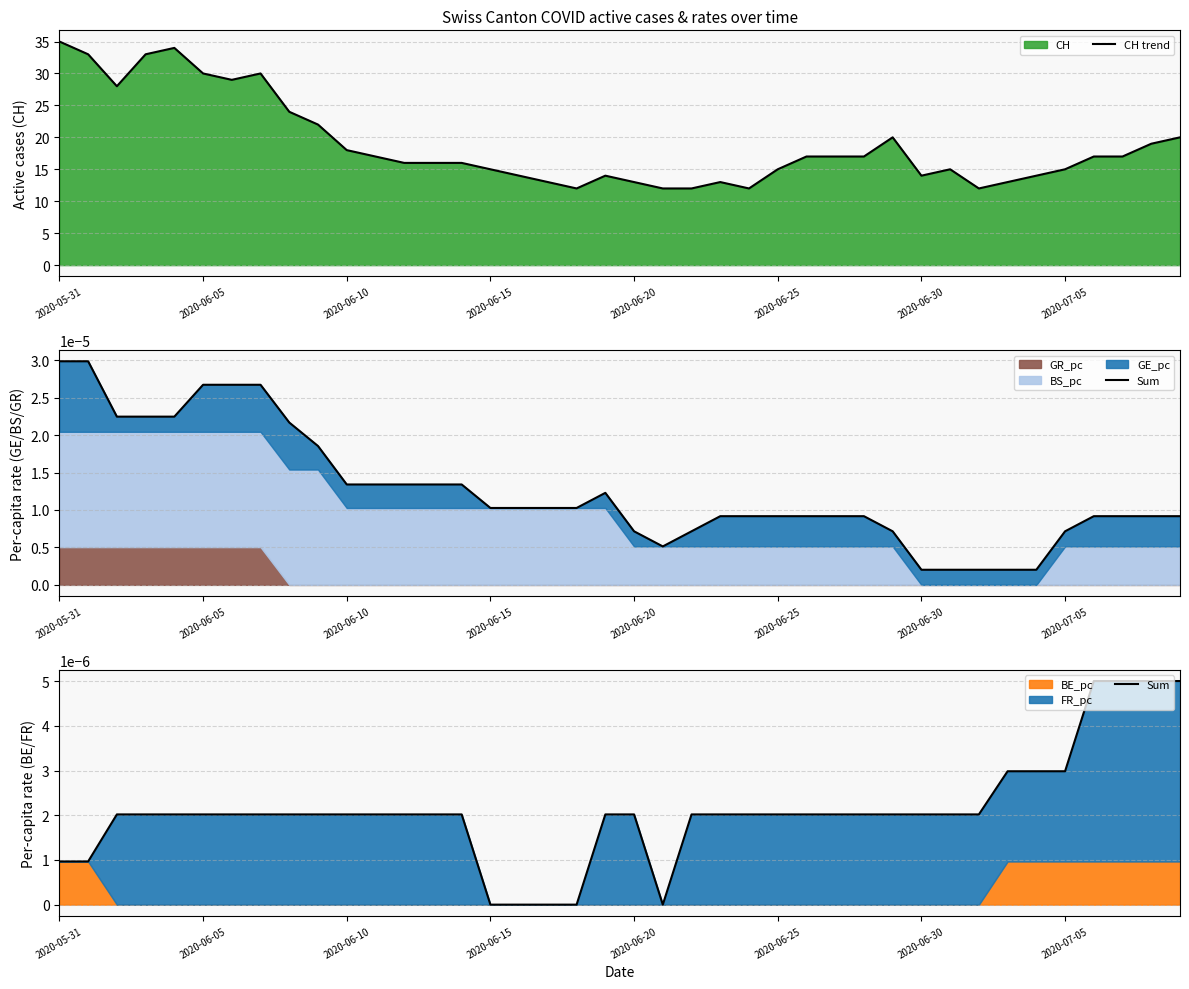

How many interior local valleys does the Sum series have?

1